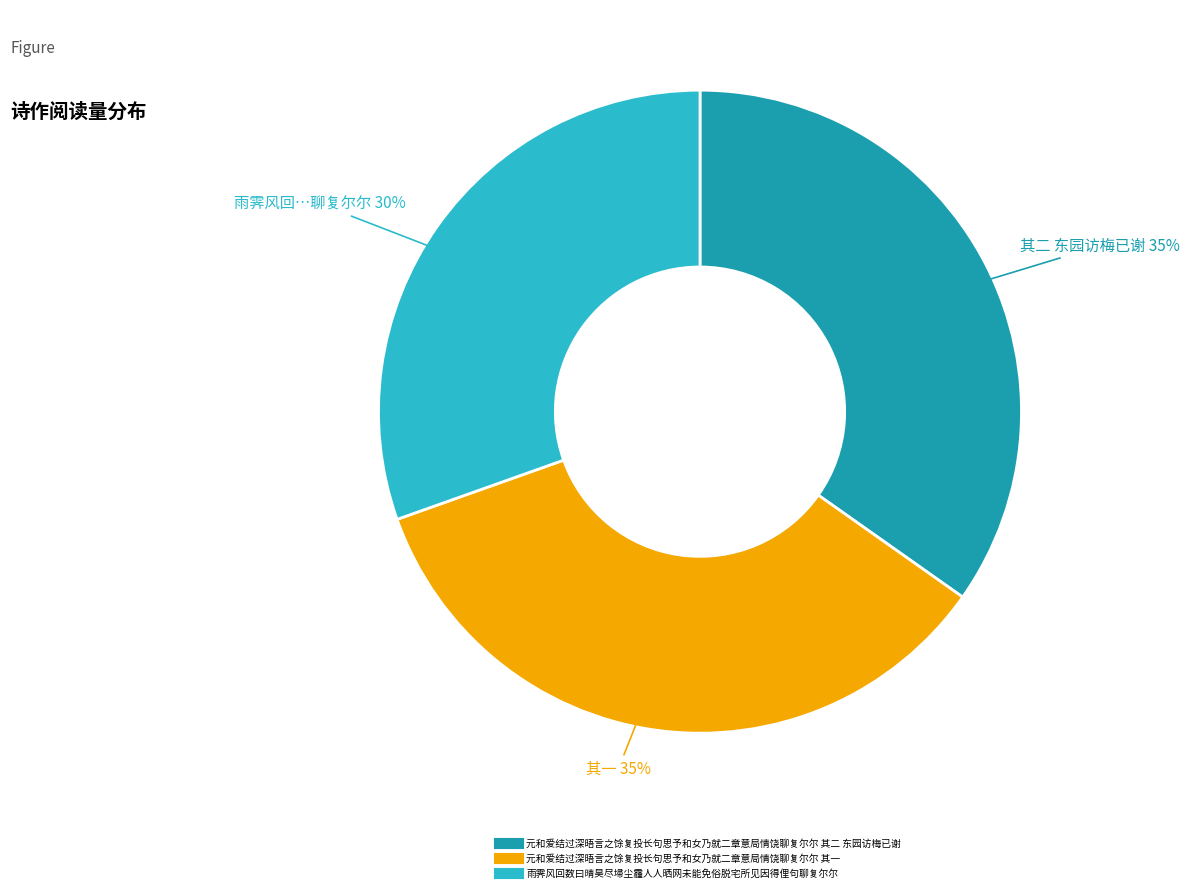

What percentage is the 元和爱结过深晤言之馀复投长句思予和女乃就二章意局情饶聊复尔尔 其二 东园访梅已谢 slice, to the nearest percent?

35%